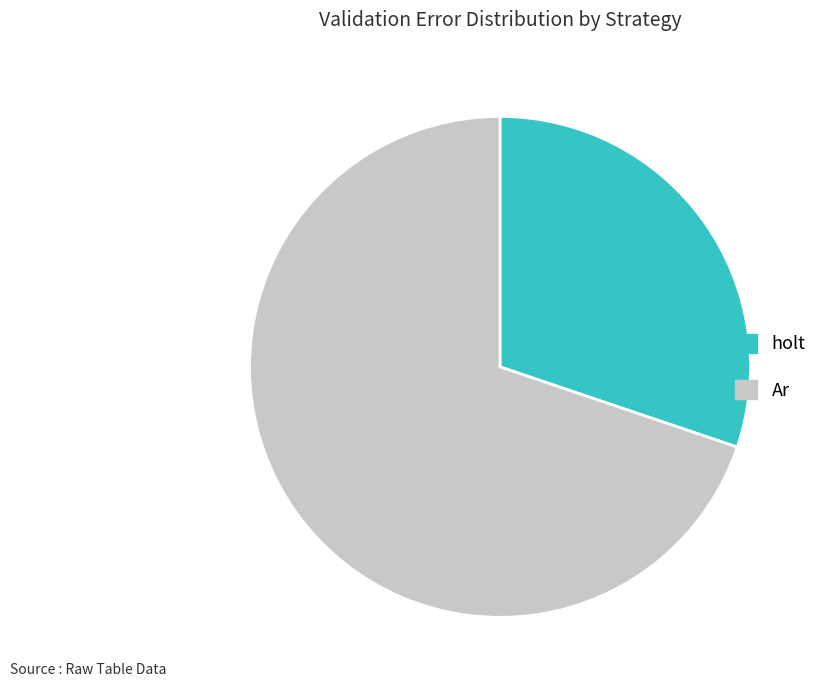

How many slices are in this pie chart?

2